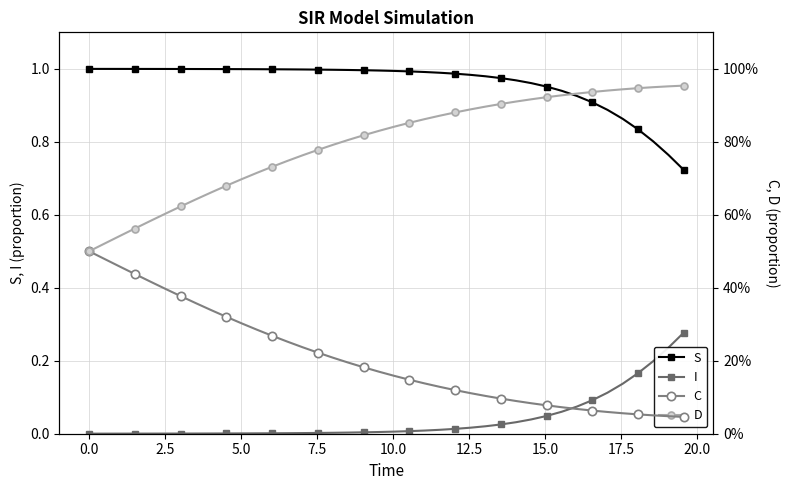

At how many categories does at least one series exceed 0?

40